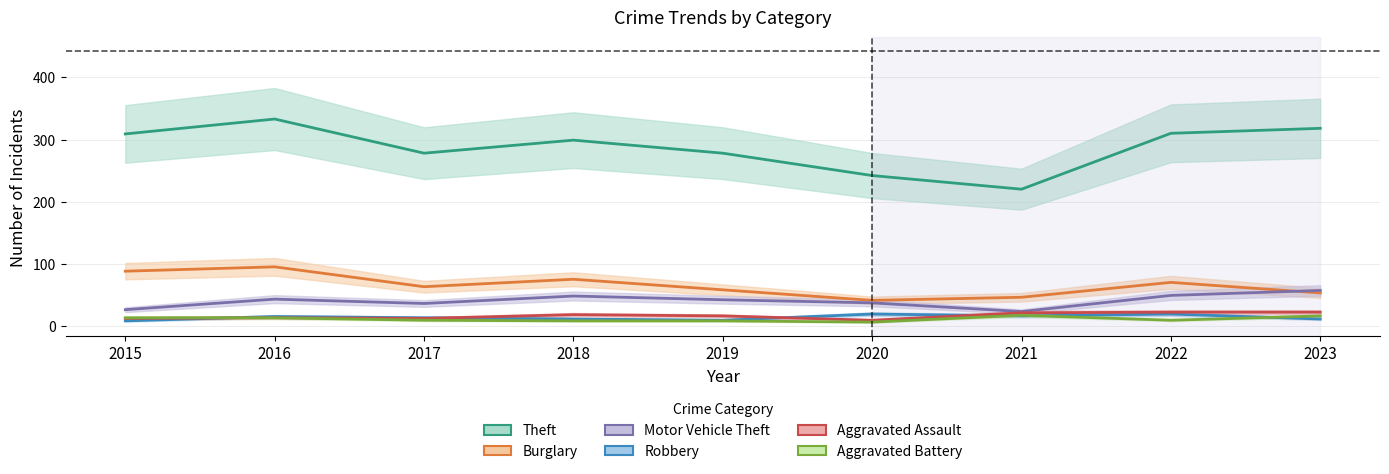

What is the total value across all series at 2016?

512